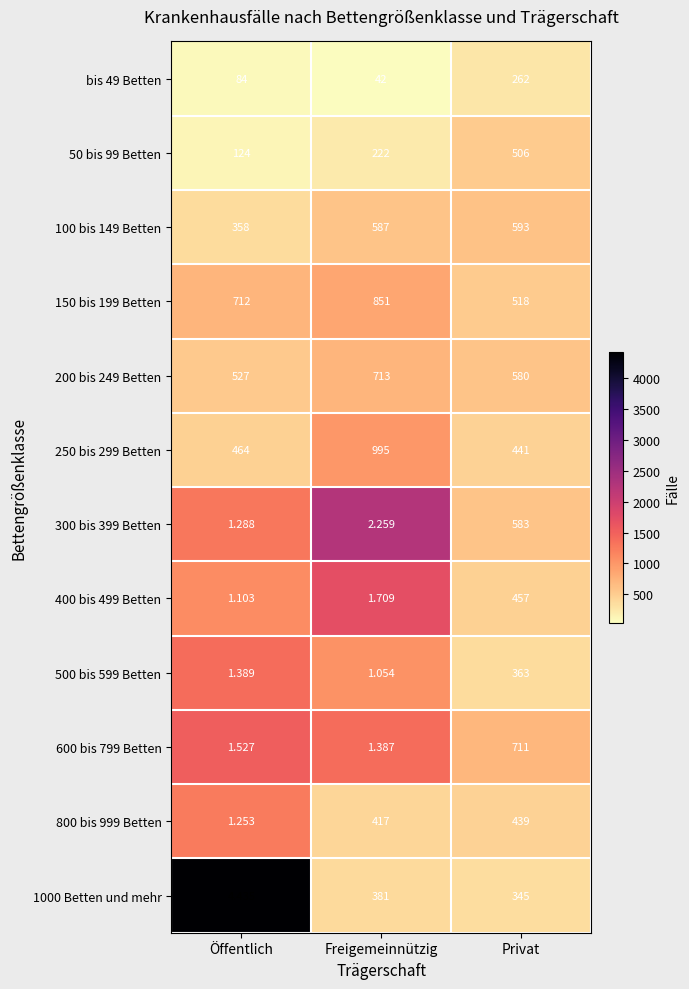

What is the difference between the highest and lowest values at Privat?

449.0